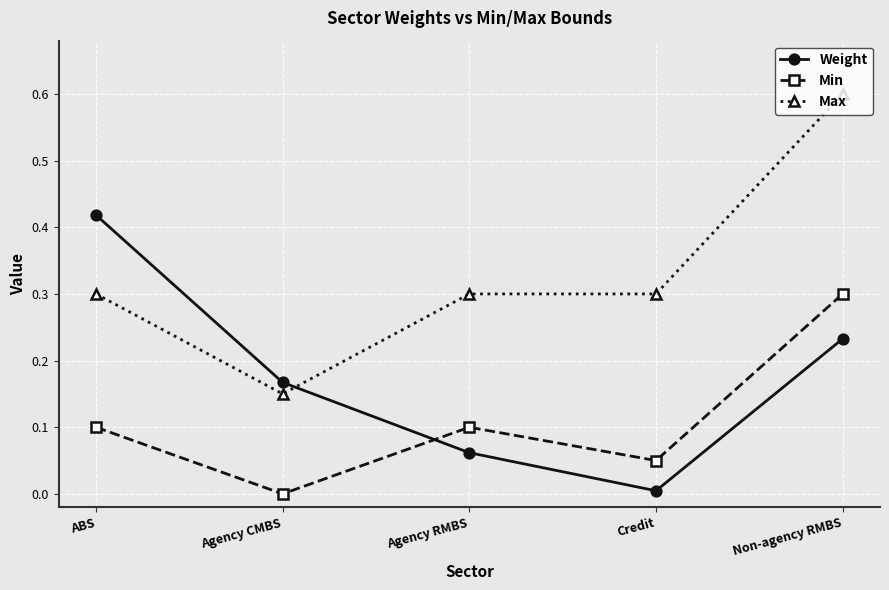

Which series changed the most between Agency CMBS and Non-agency RMBS?

Max